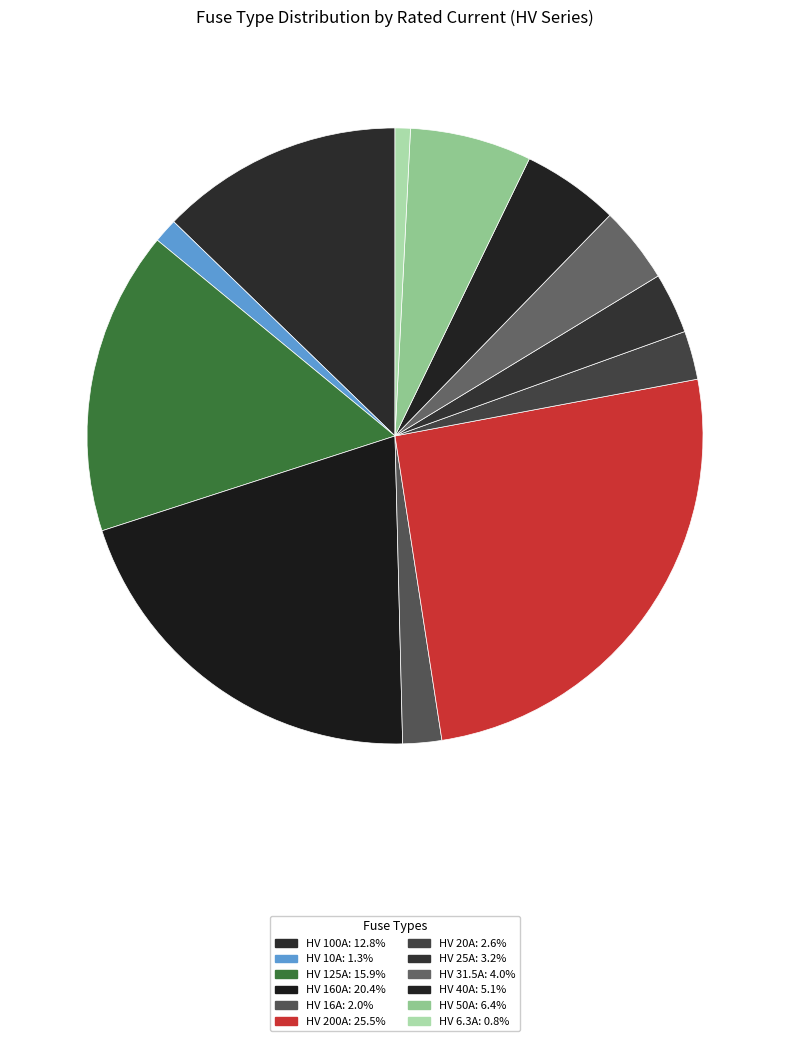

How many slices are in this pie chart?

12